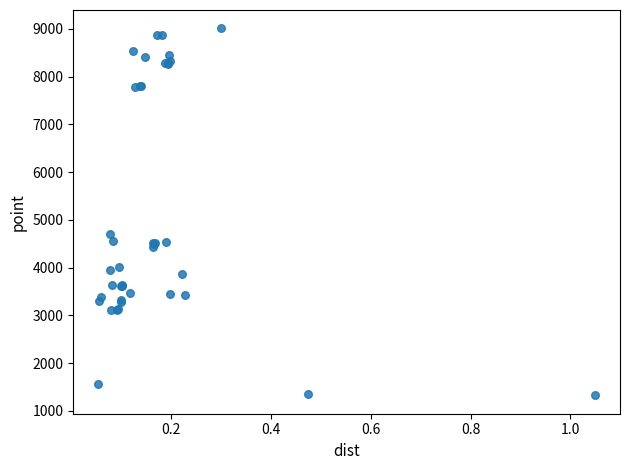

What Y value in the scatter plot is closest to 5167?

4703